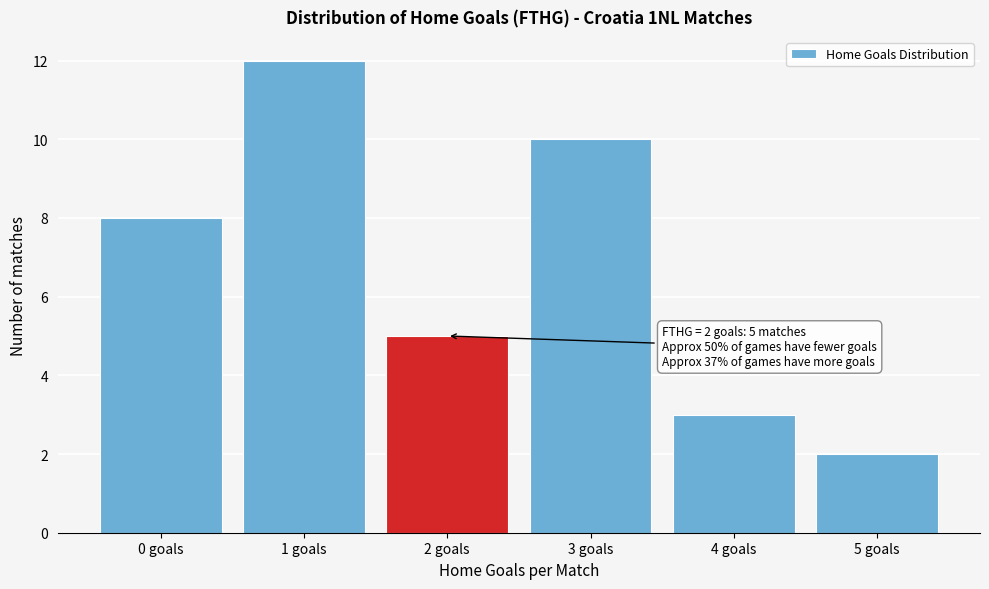

Over which range of the x-axis is the bar tallest?

0.5 to 1.5